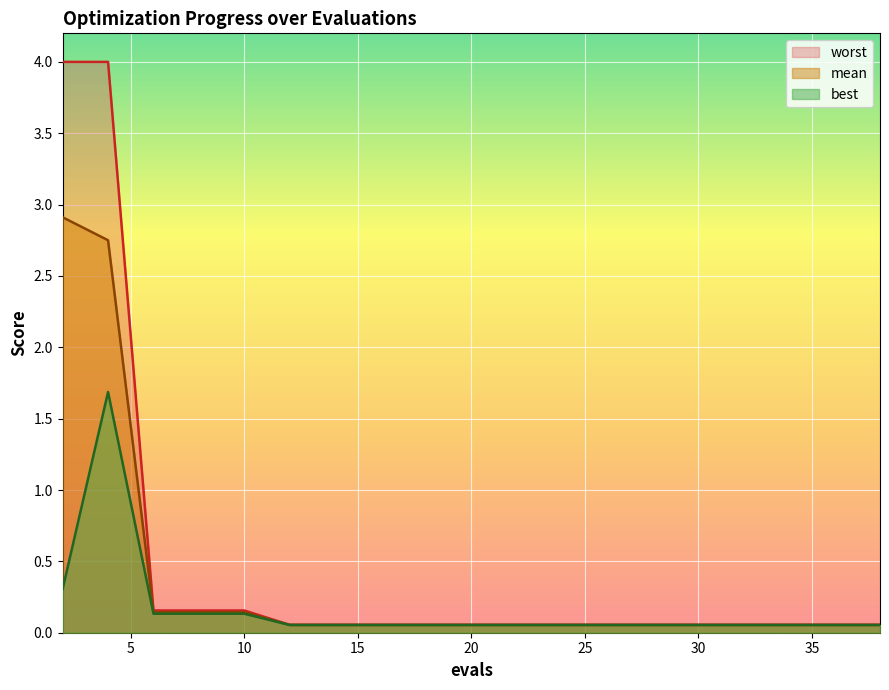

At which category is the sum across all series the highest?

4